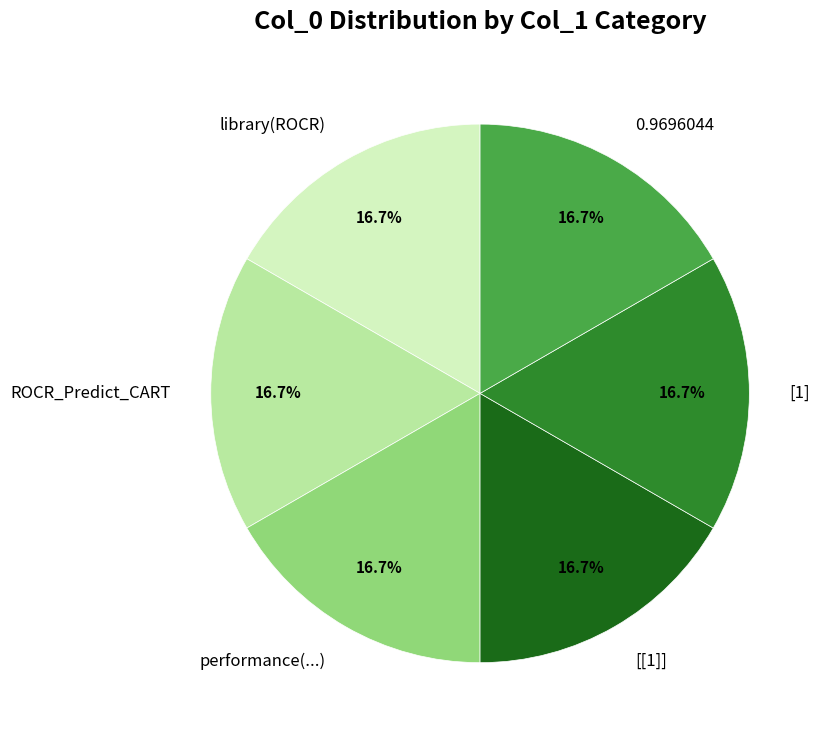

Combined, what portion of the pie is [1] and library(ROCR)?

33.3%